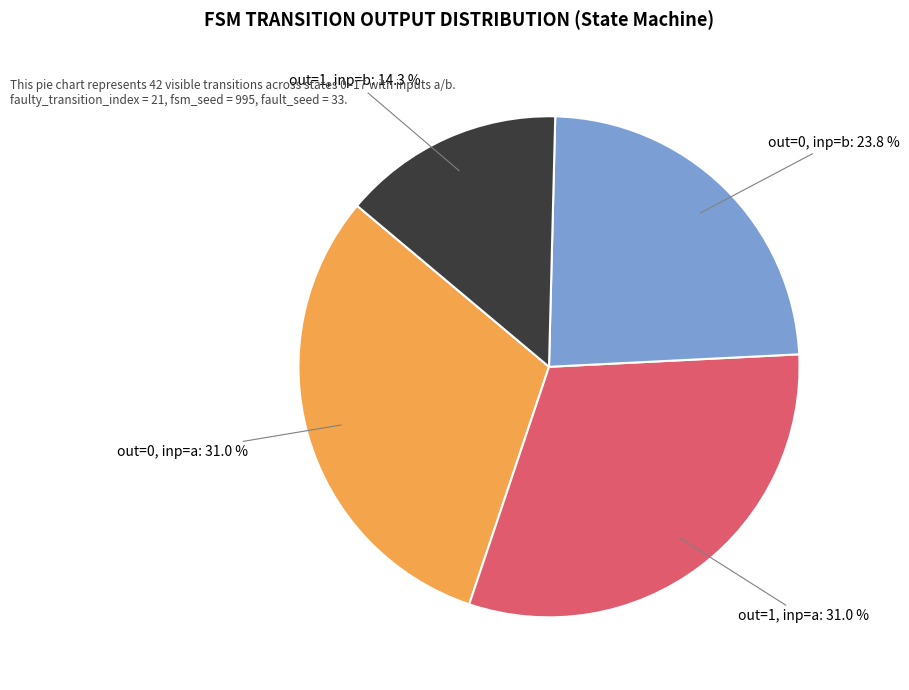

To the nearest percent, what is the average slice percentage?

25%